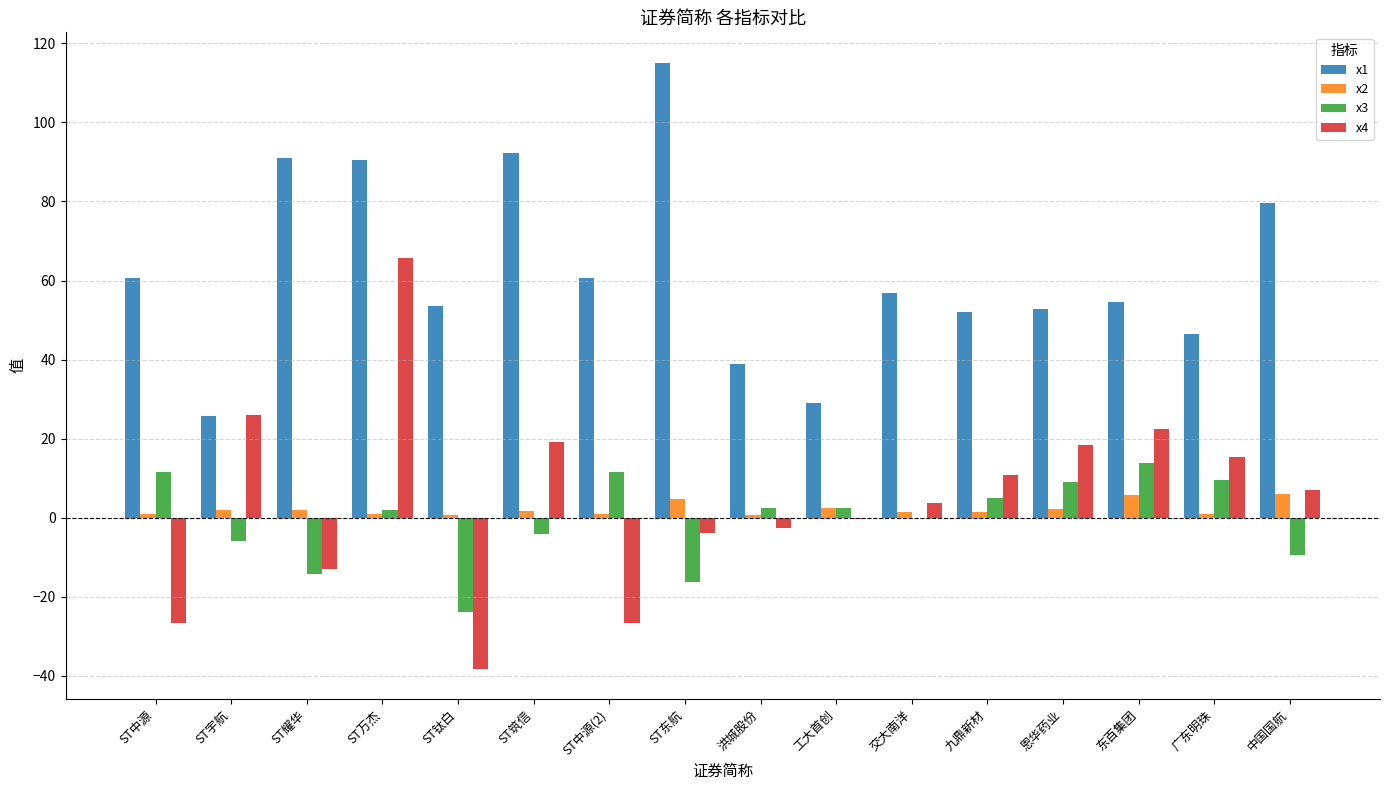

Does the chart contain stacked bars?

No